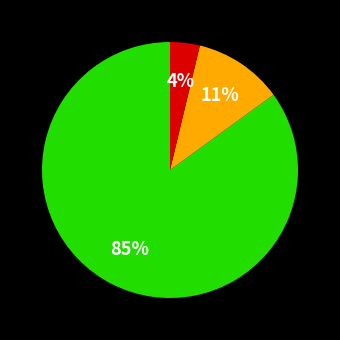

To the nearest percent, what is the difference between the largest and smallest slice percentages?

81%